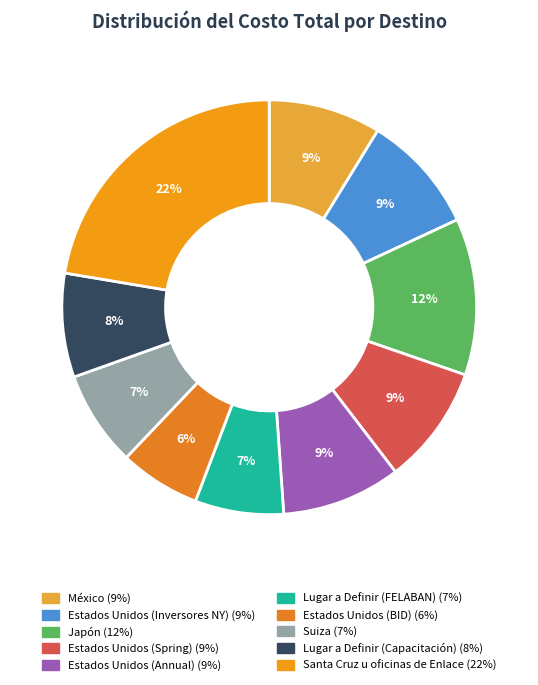

To the nearest percent, what is the difference between the largest and smallest slice percentages?

16%